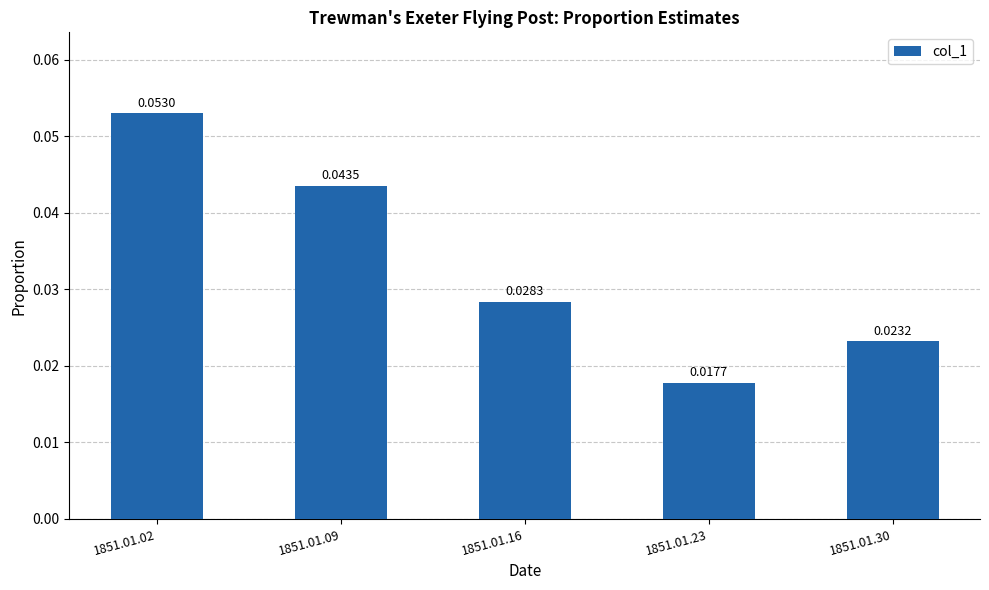

At which category does the chart reach its minimum across all series?

1851.01.23